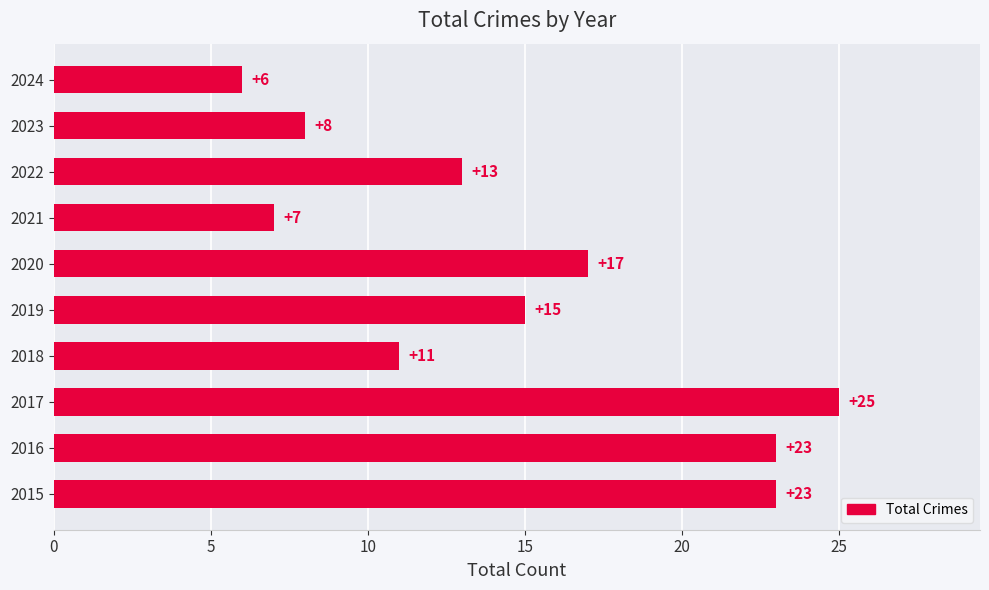

Reading bottom to top, extract all data points from this chart.

2015=23	2016=23	2017=25	2018=11	2019=15	2020=17	2021=7	2022=13	2023=8	2024=6